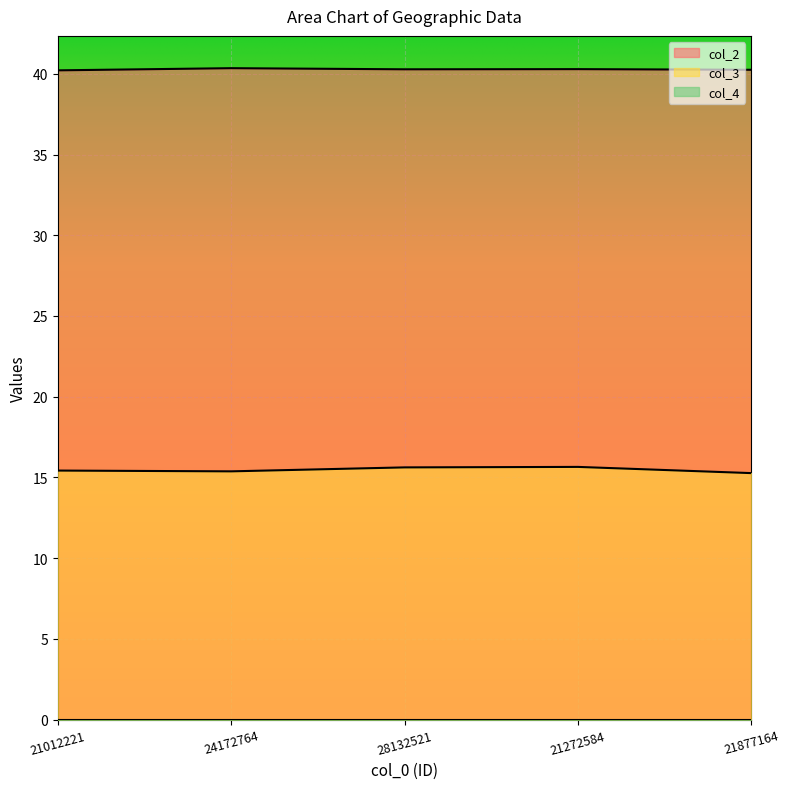

Which category has the highest value across all series?

24172764